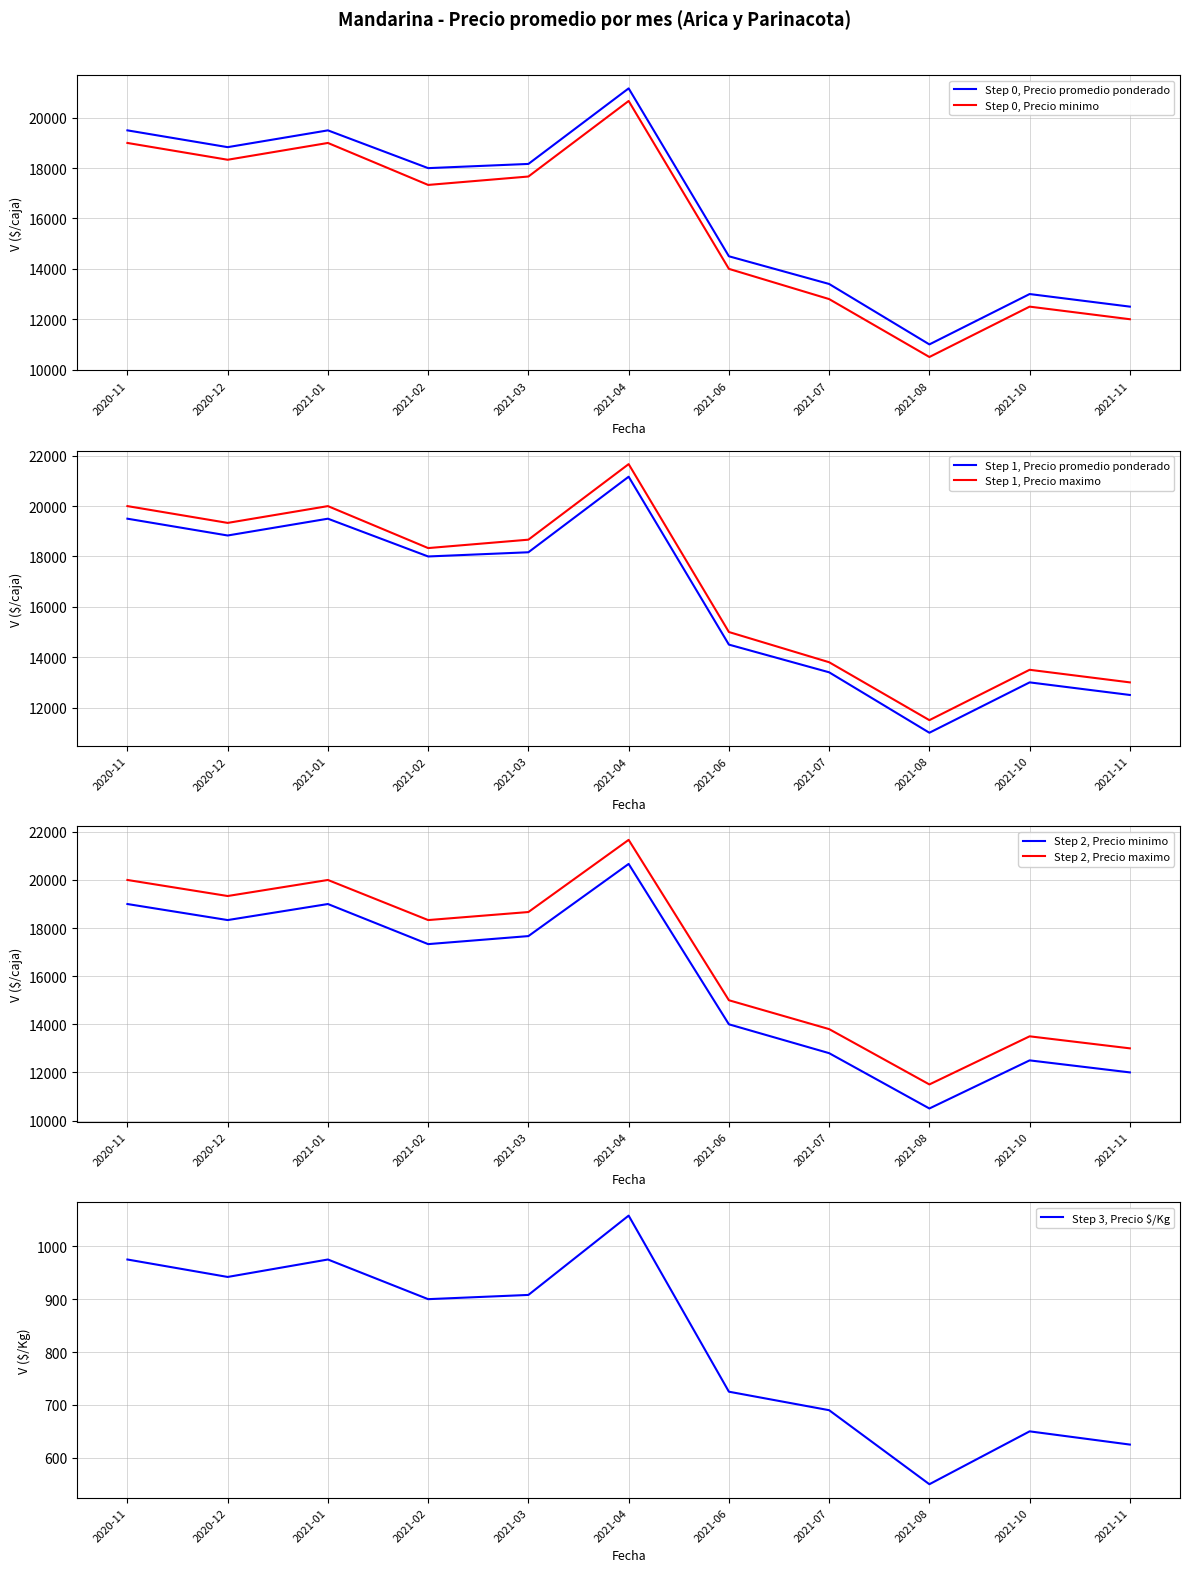

What is the approximate value of Step 0, Precio minimo at 2021-08?

10500